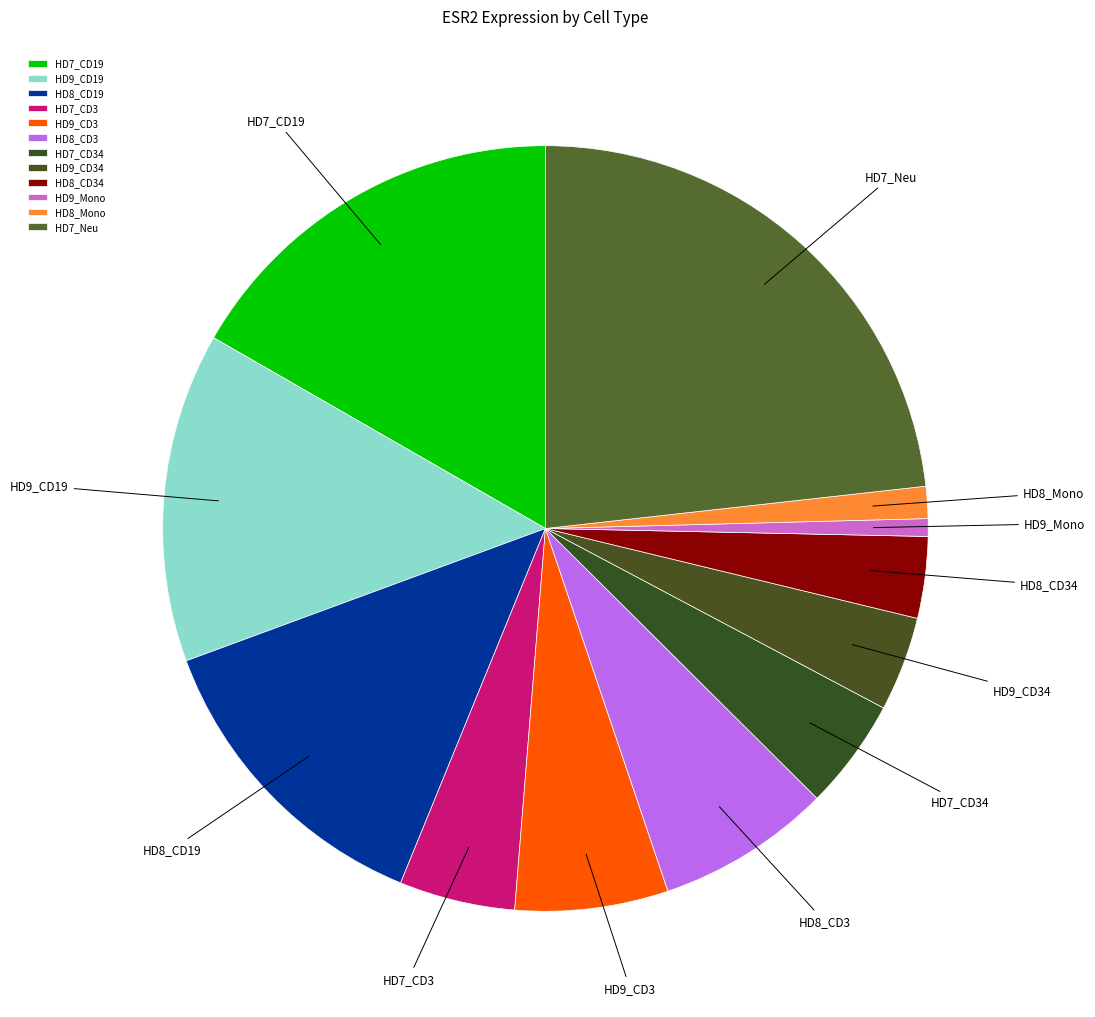

What is the ratio of the value at HD9_CD3 to the value at HD8_Mono?

4.8